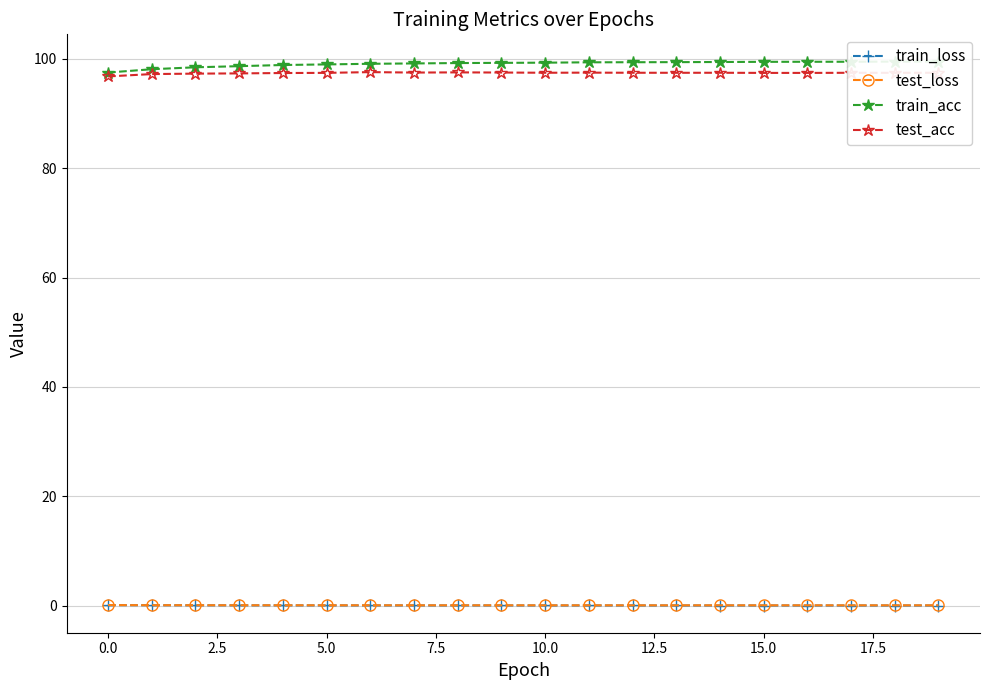

What is the difference between the maximum and minimum values in the train_acc series?

2.0